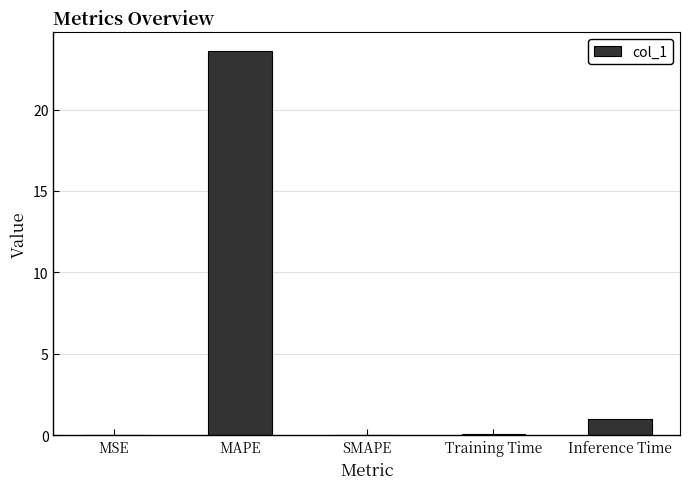

What is the sum of all values?

24.6